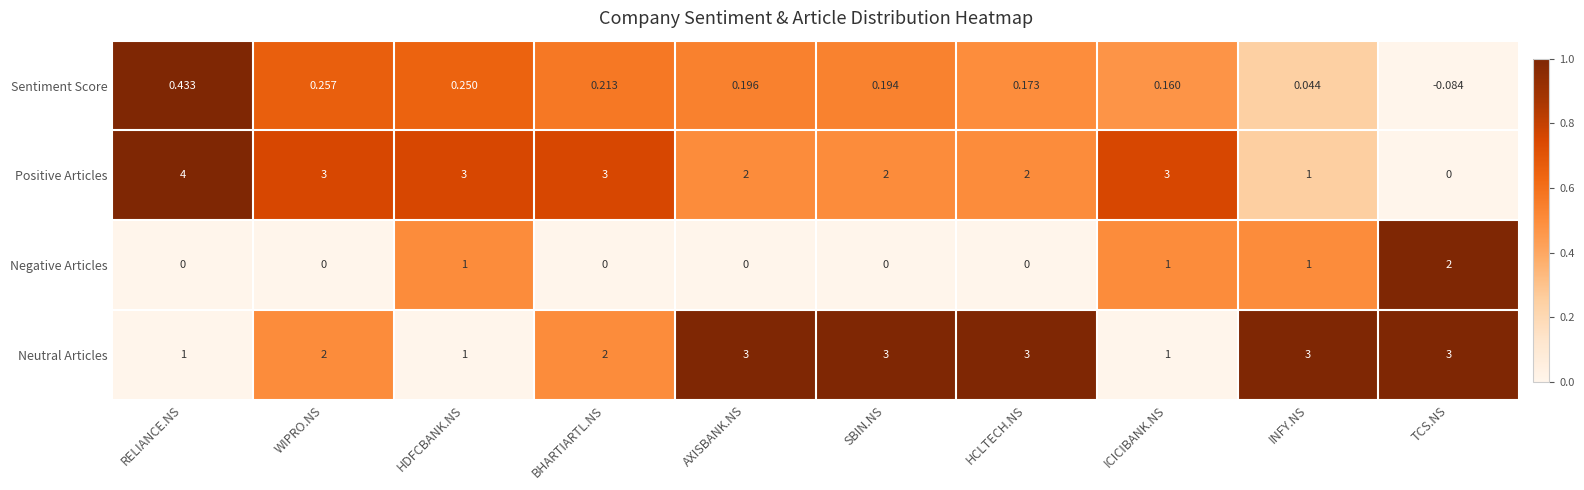

Rank the series by their maximum value, from highest to lowest.

Positive Articles, Neutral Articles, Negative Articles, Sentiment Score